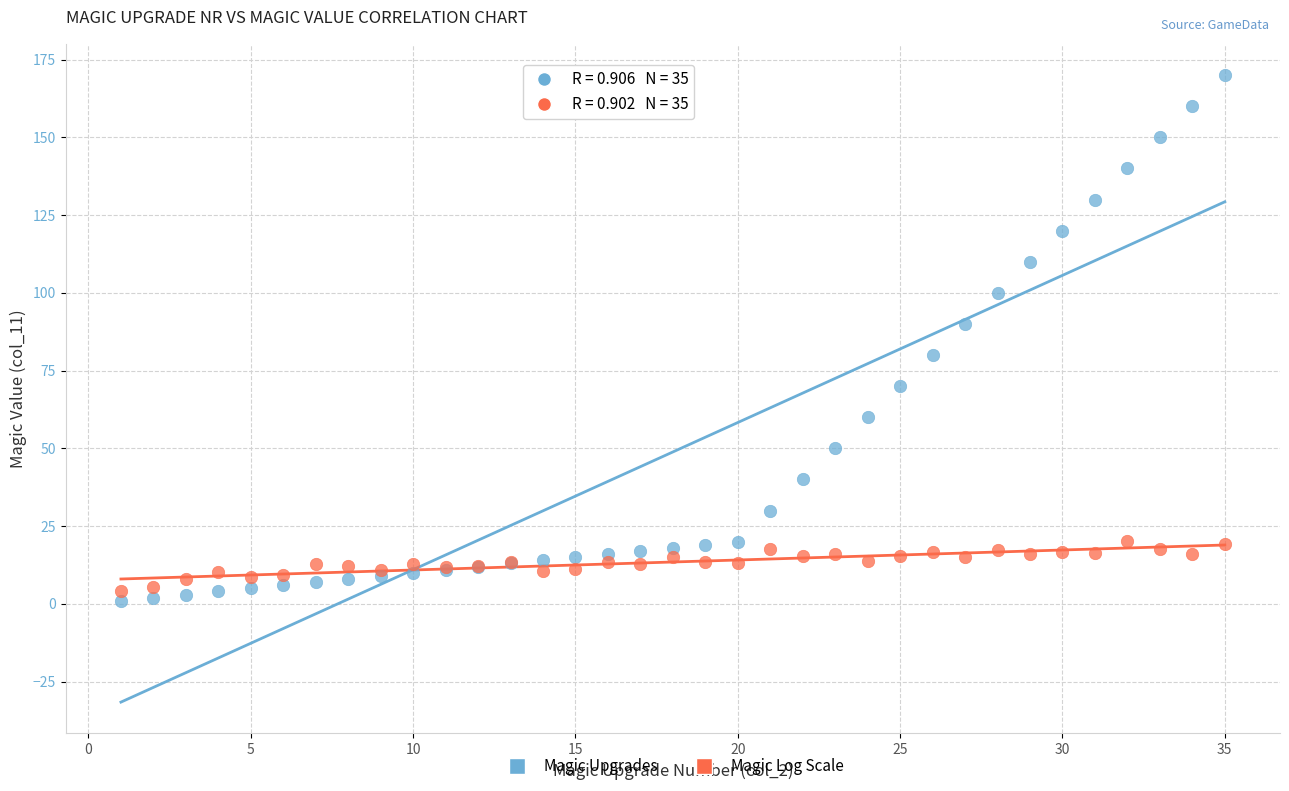

Which series reaches the minimum Y coordinate?

Magic Upgrades